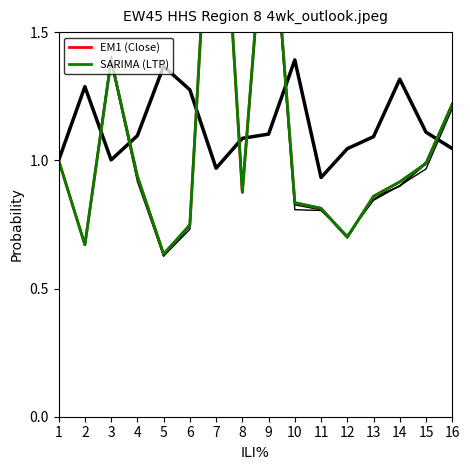

What is the average value of the Open series?

1.1